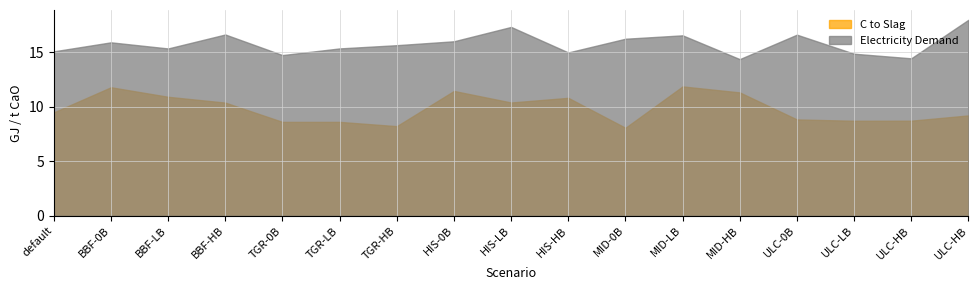

Does the chart have visible grid lines?

Yes